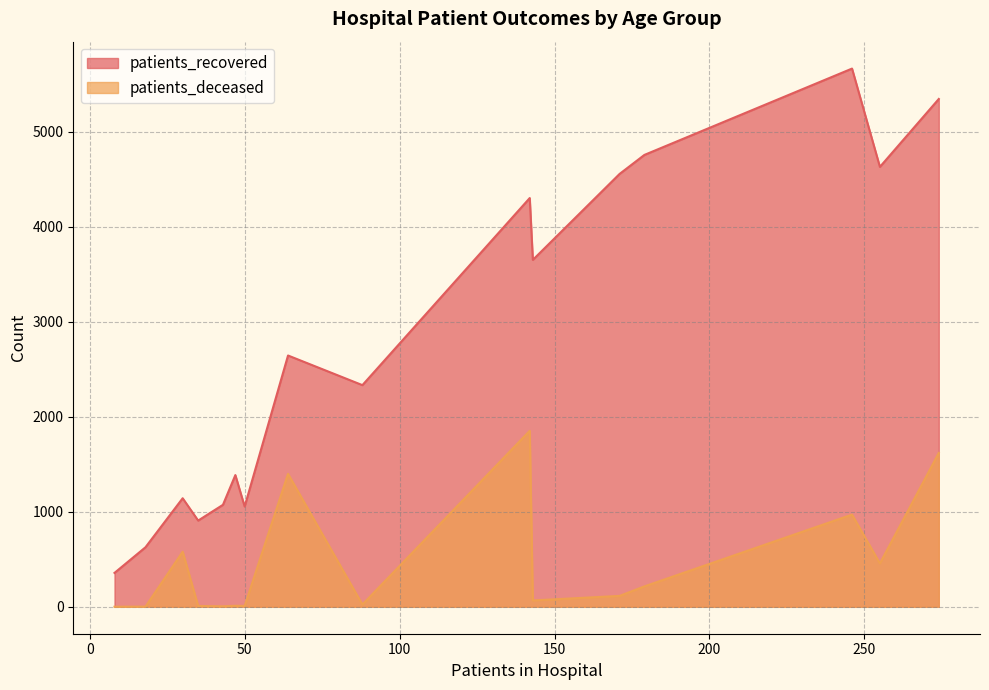

Does the chart display data point markers on the line(s)?

No